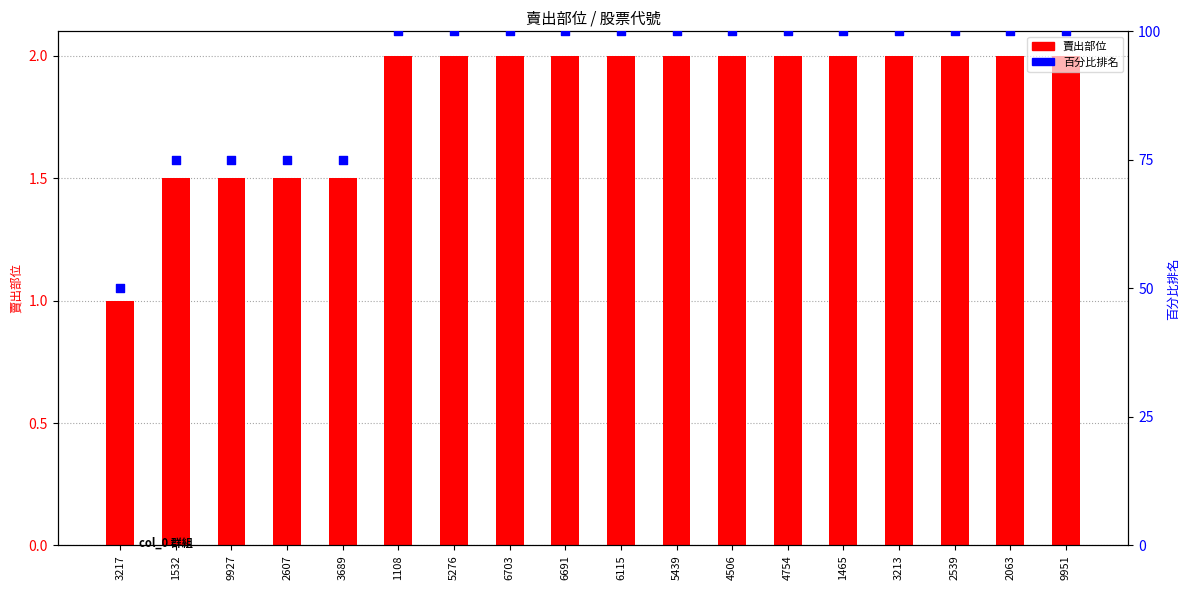

Which series has the widest spread of Y values?

百分比排名